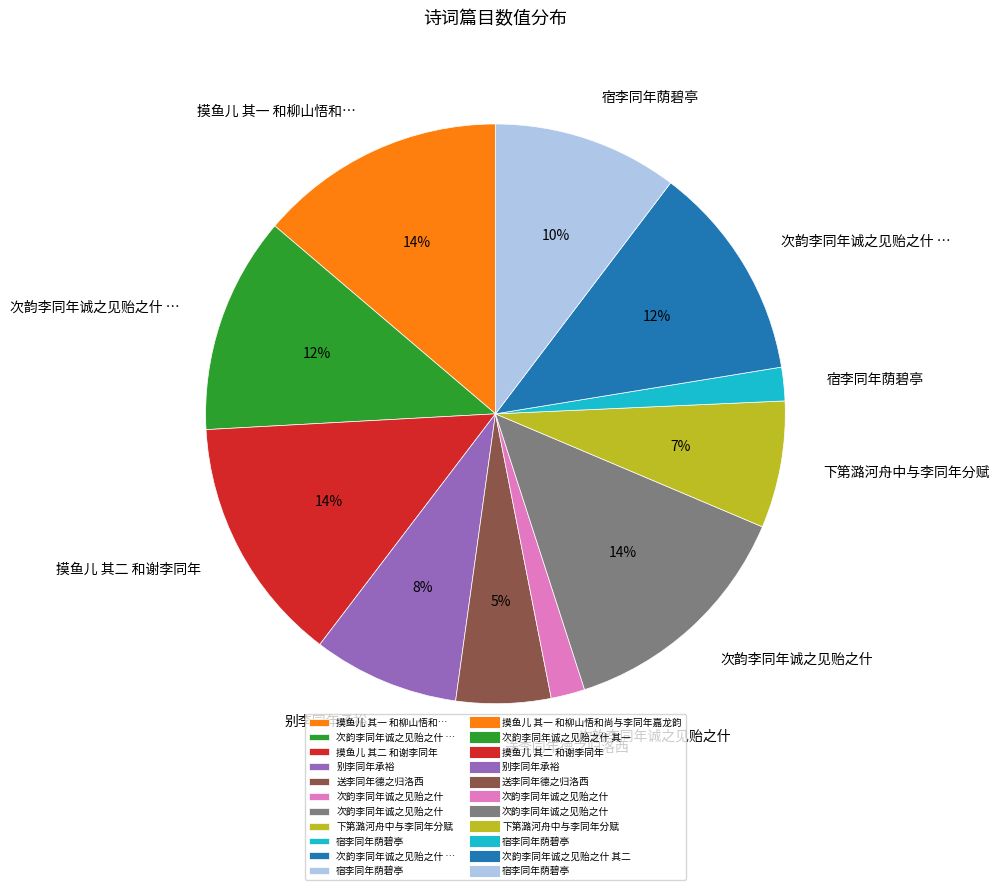

To the nearest percent, what is the difference between the largest and smallest slice percentages?

12%